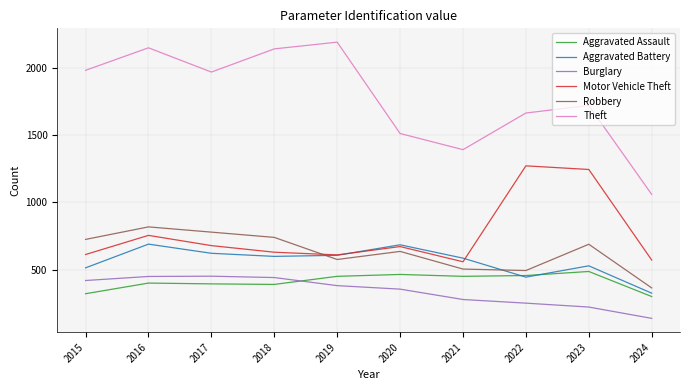

What is the sum of all Motor Vehicle Theft values?

7615